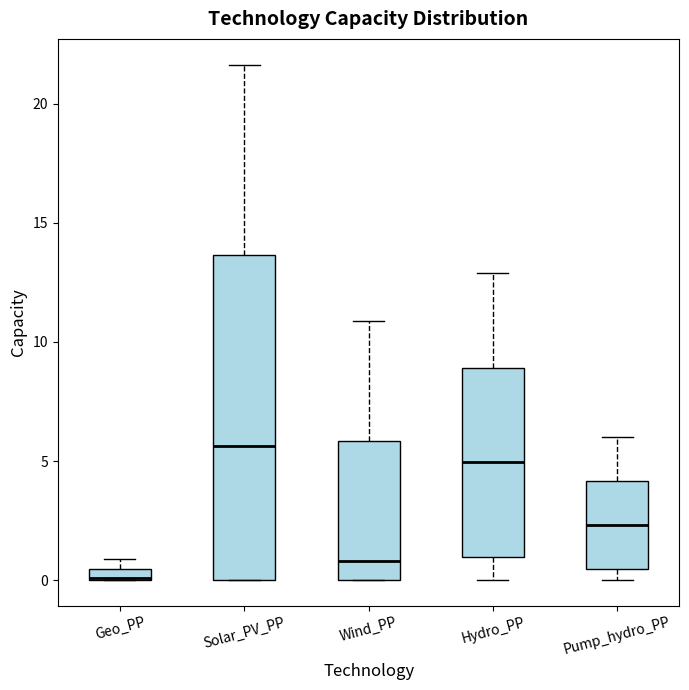

Where is the upper edge of the box for Pump_hydro_PP on the y-axis? The values are not printed on the chart, so give them approximately, as read against the axis.

4.0